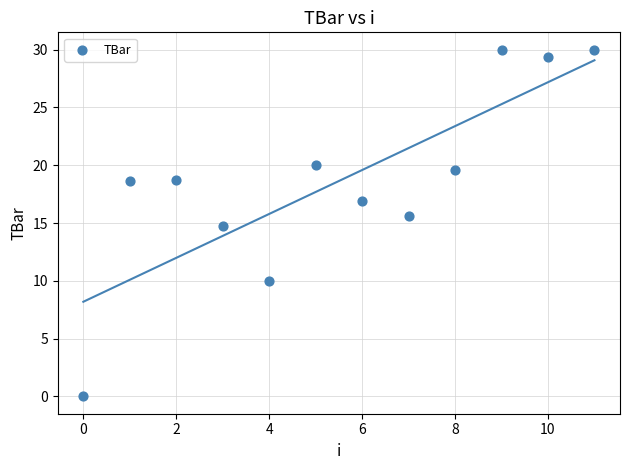

What is the average Y value?

18.6